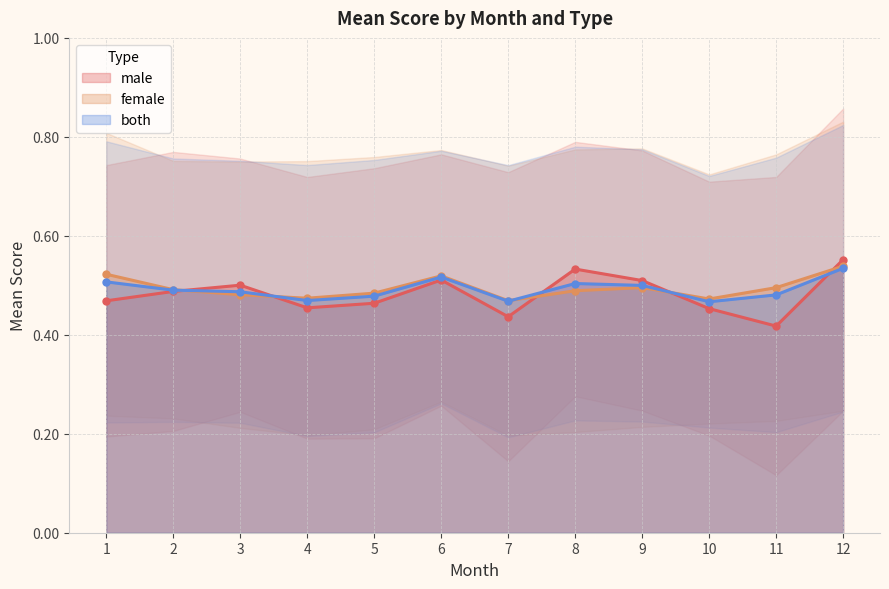

Count the number of data series in this chart.

3